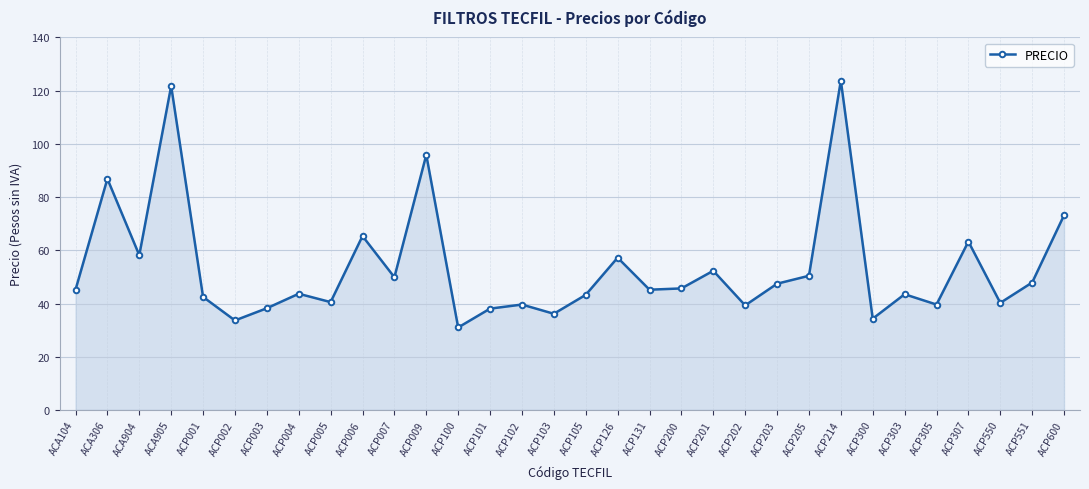

What is the minimum value shown in the chart?

31.0